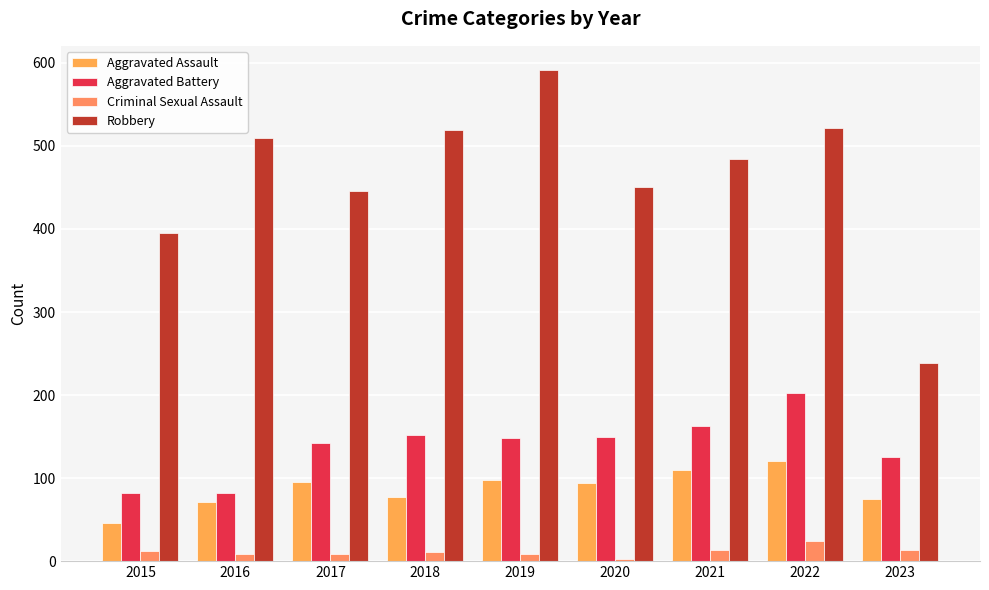

Is it true that Robbery equals 395 at 2015?

True